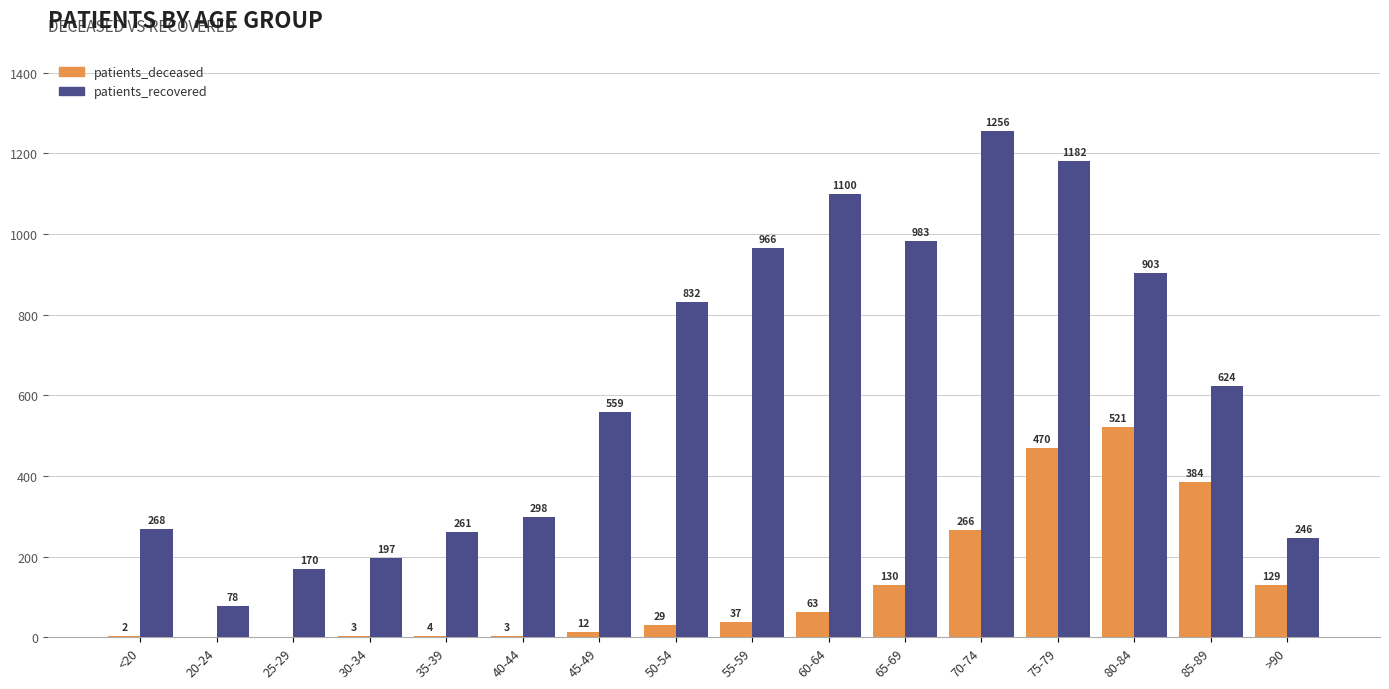

True or false: patients_recovered has a value of 1100 at 60-64.

True